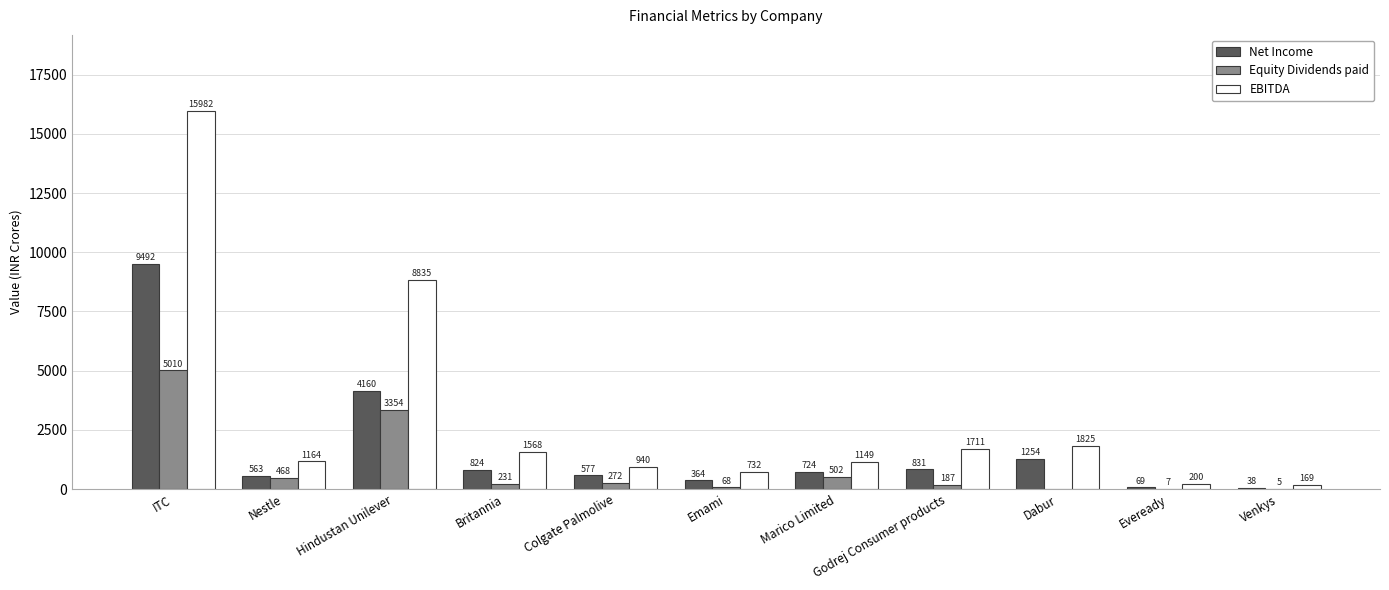

Is it true that Equity Dividends paid equals 5009.7 at ITC?

True